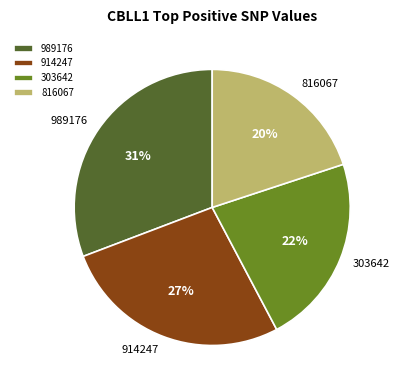

Rank the categories by value from highest to lowest.

989176, 914247, 303642, 816067